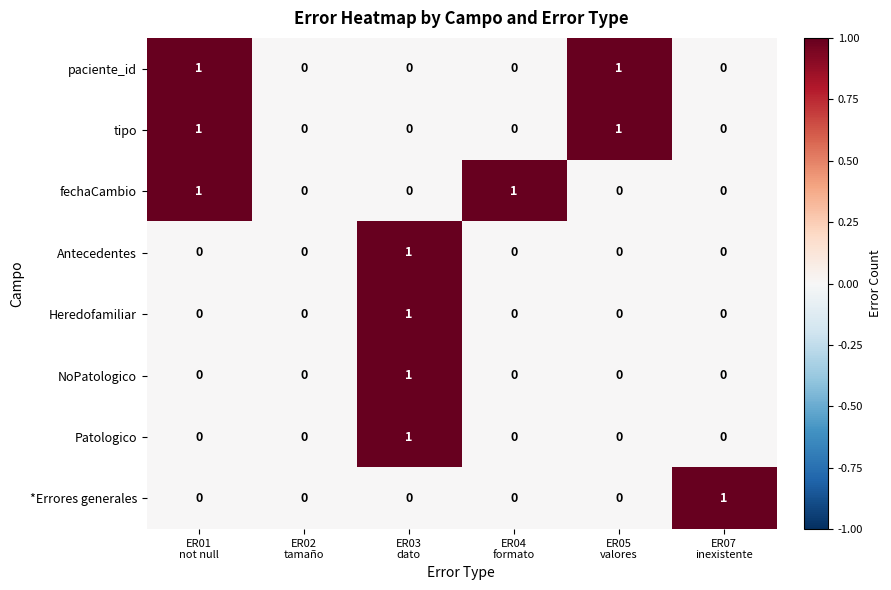

How many *Errores generales values are between 0 and 1?

6